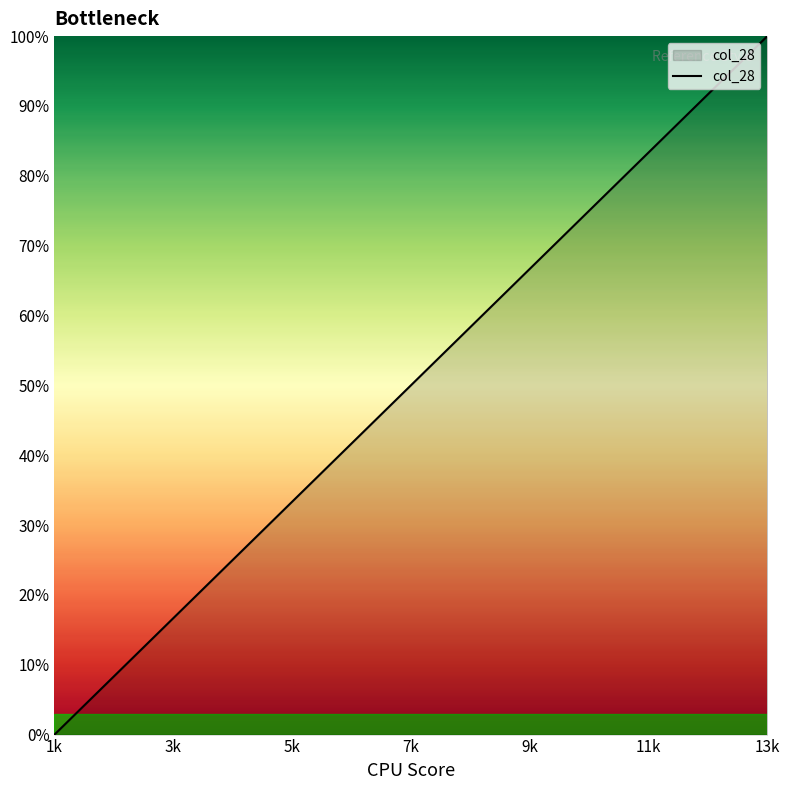

What is the greatest value displayed?

100.0